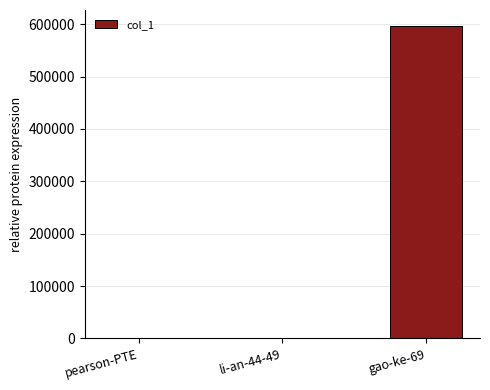

What is the change in value from pearson-PTE to li-an-44-49?

-125